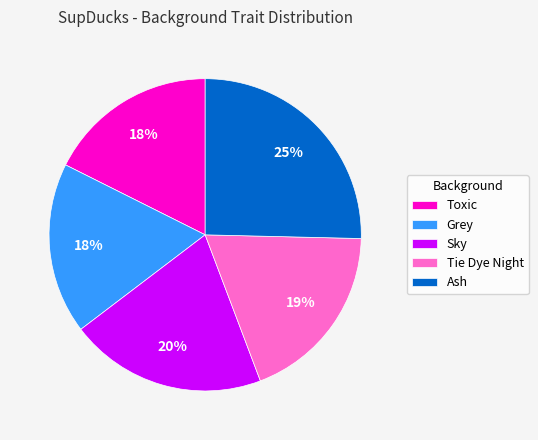

To the nearest percent, what percentage of the pie is Grey?

18%